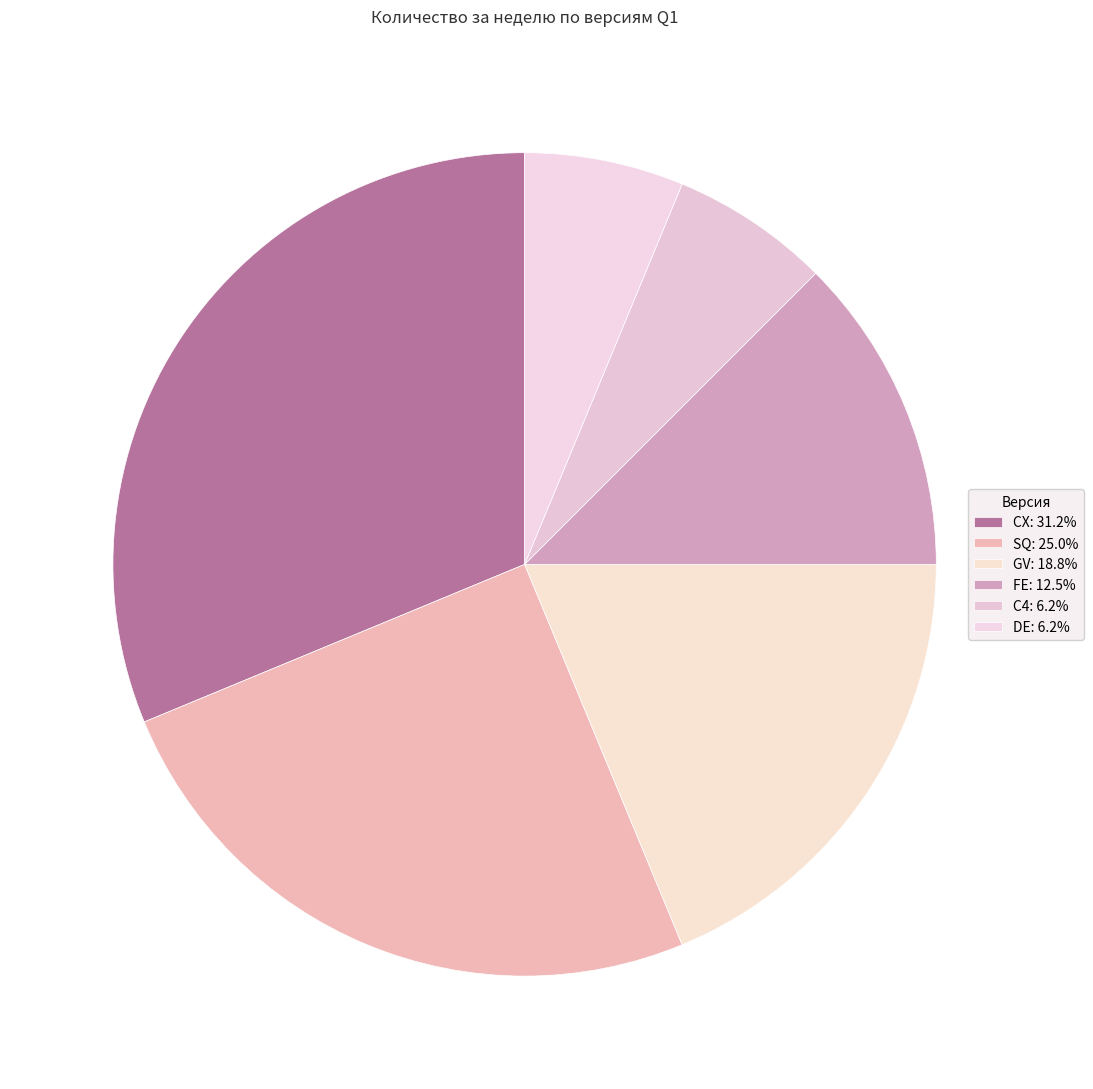

What is the change in value from SQ to C4?

-3